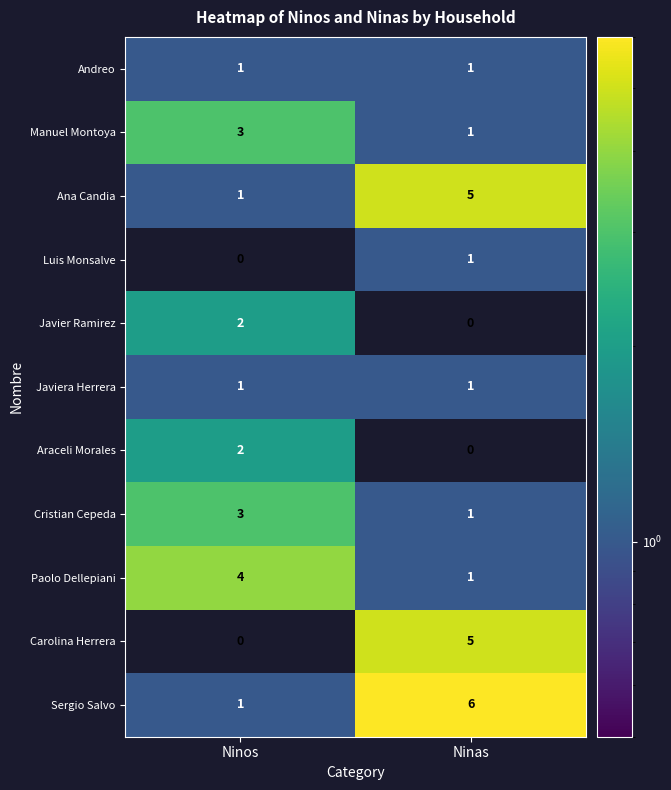

What is the difference between the highest and lowest values at Ninas?

6